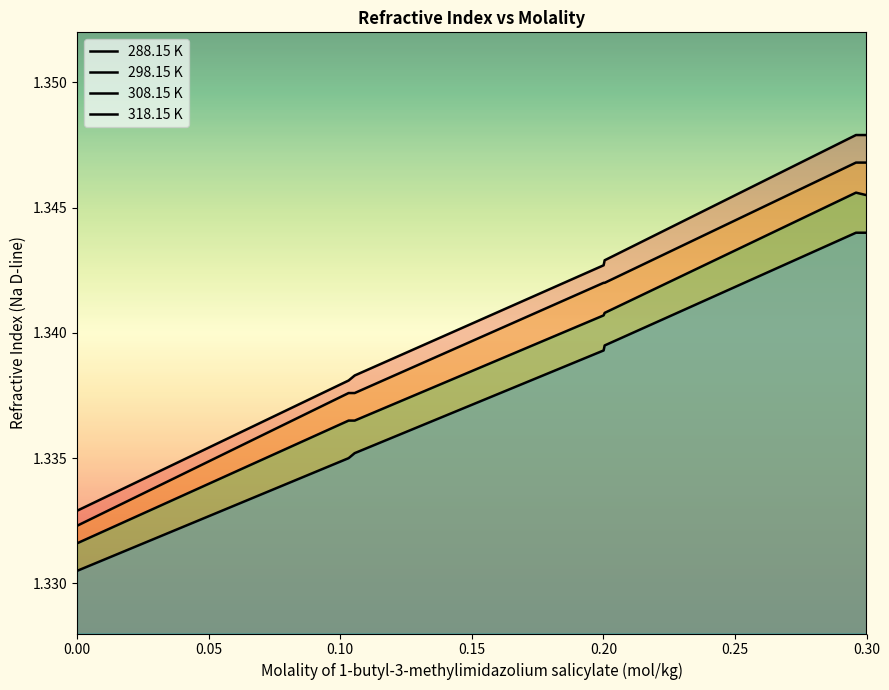

Which series has the largest total across all categories?

288.15 K